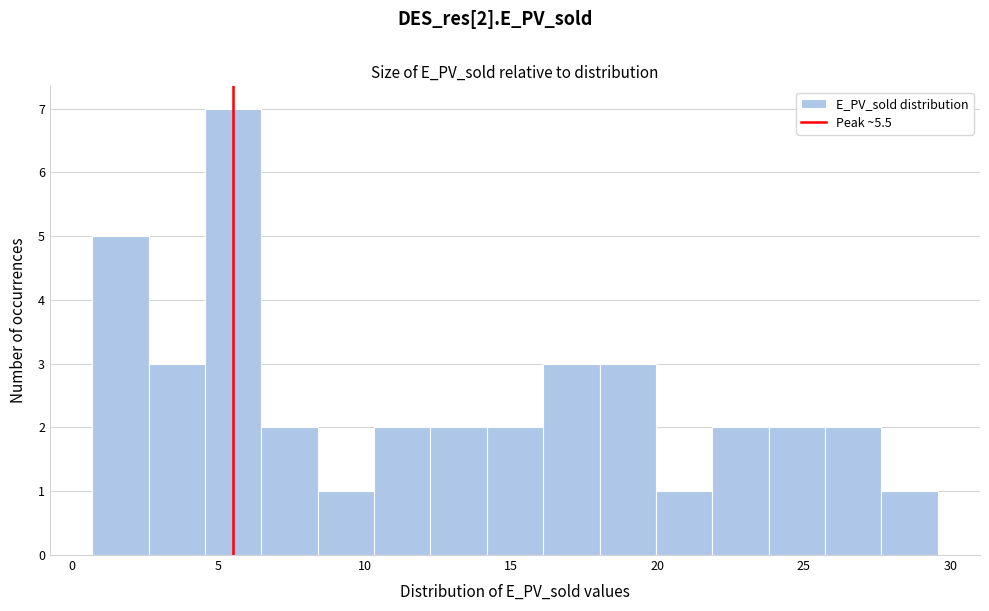

Read against the x-axis, roughly where is the centre of the tallest bar?

5.5